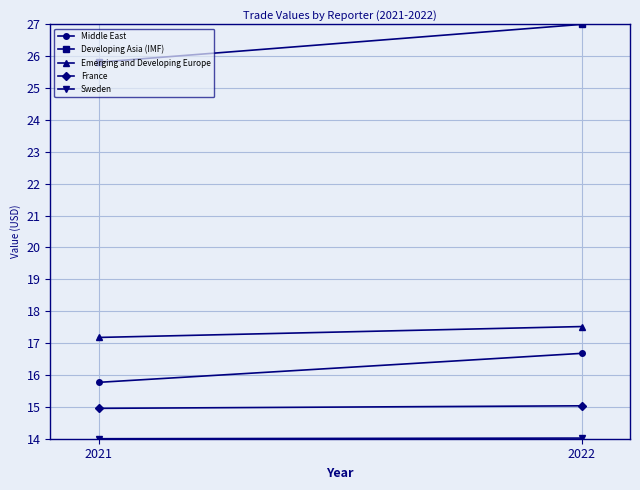

What is the maximum value shown in the chart?

27.0